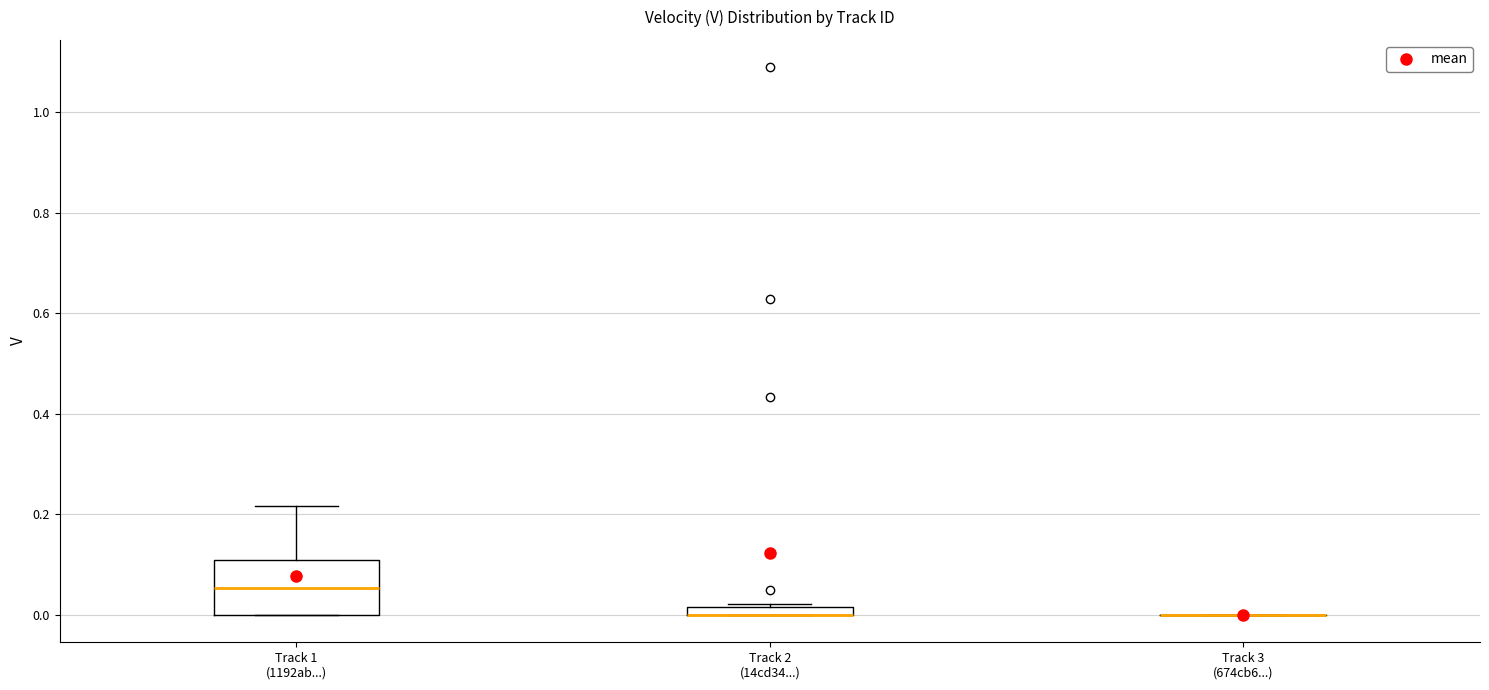

Comparing the boxes themselves (not the whiskers), which one is the tallest?

Track 1 (1192ab...)